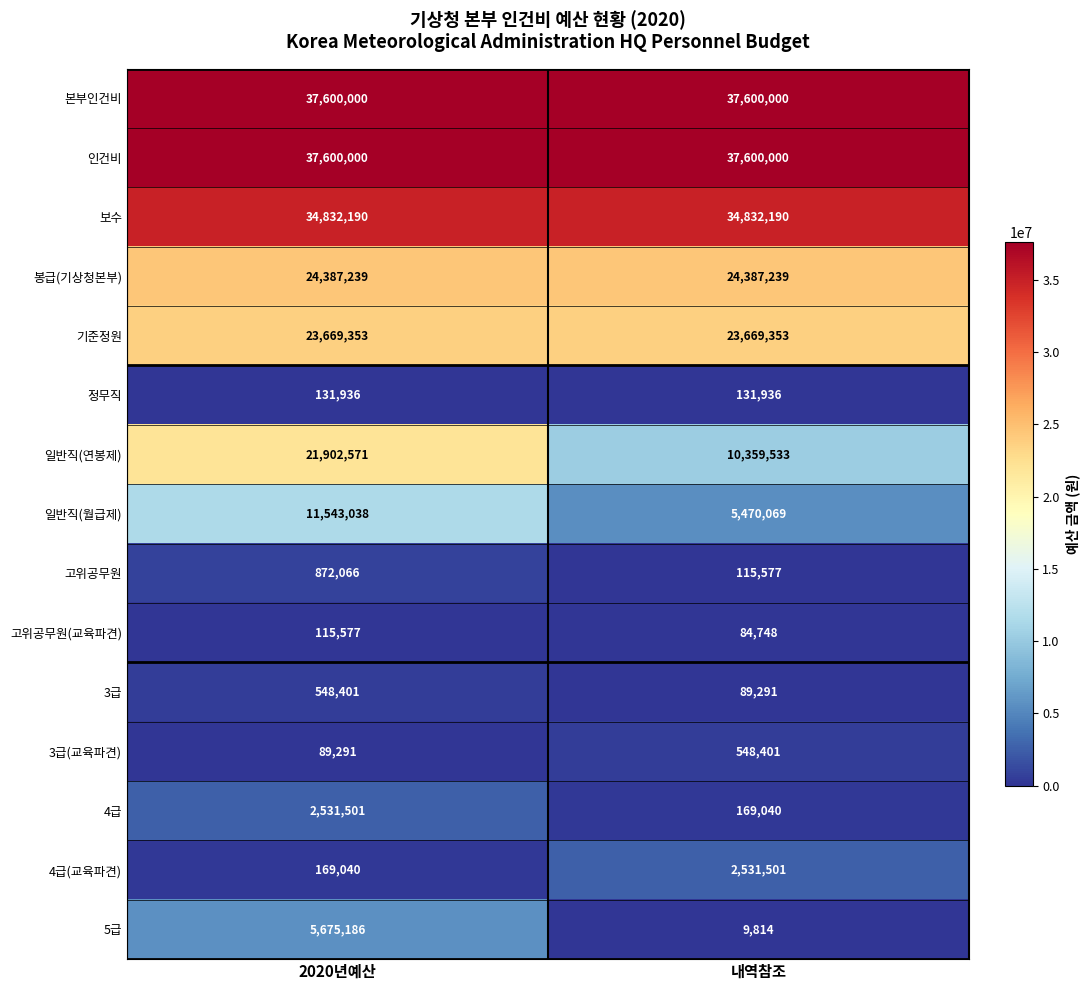

What is the maximum value for 고위공무원(교육파견)?

115577